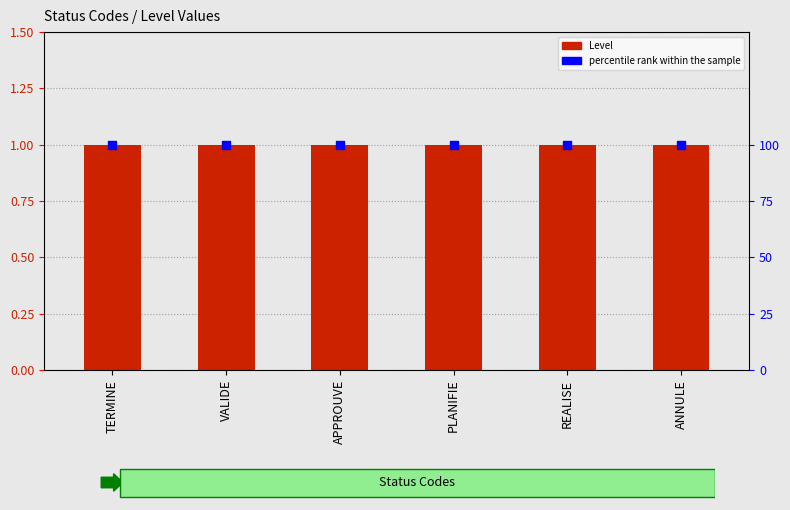

Which series reaches the maximum Y coordinate?

percentile rank within the sample